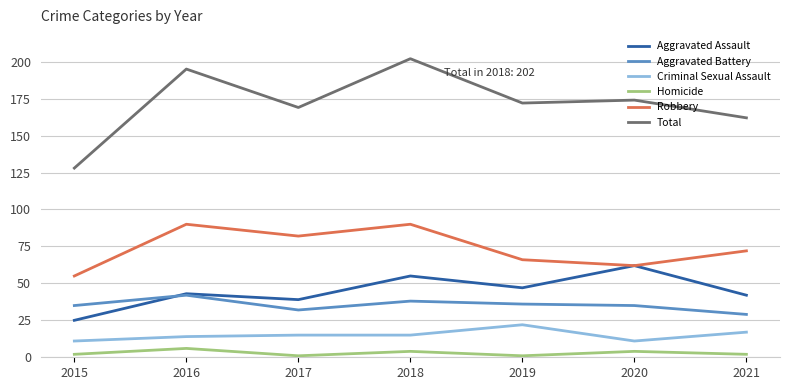

The Aggravated Battery series shows 22 at 2015. True or false?

False